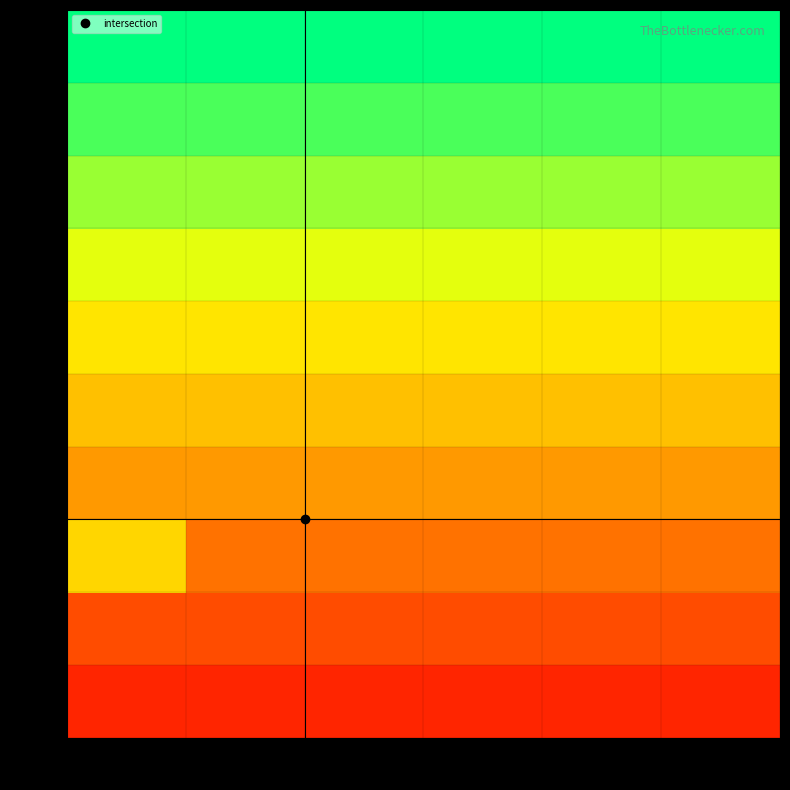

What is the minimum value shown in the chart?

0.1